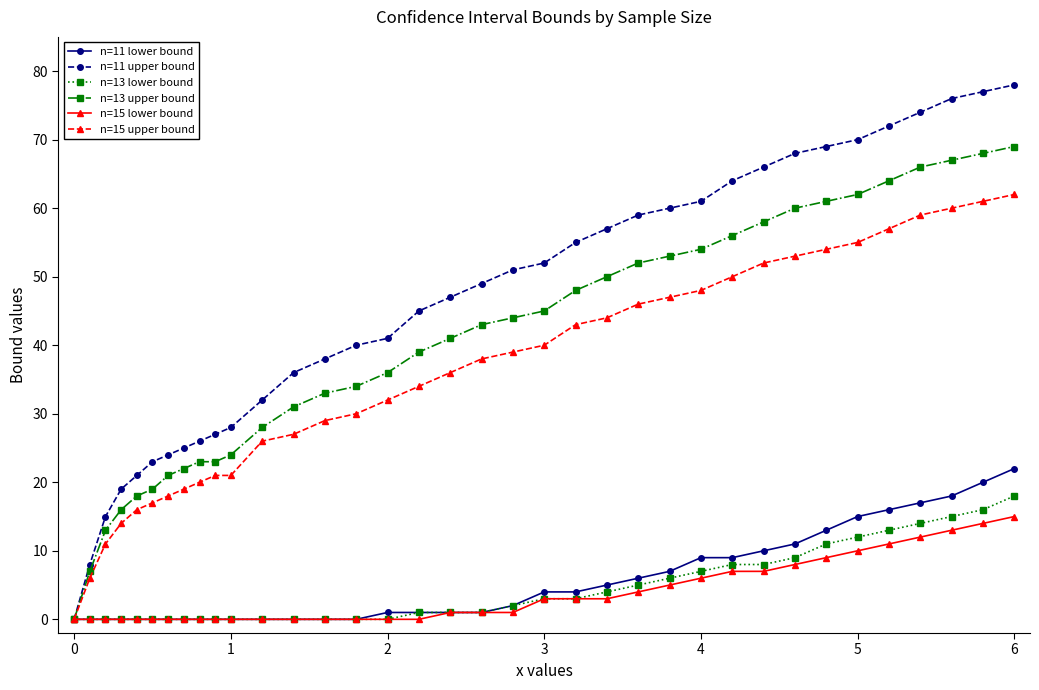

Which series has the widest spread of values?

n=11 upper bound